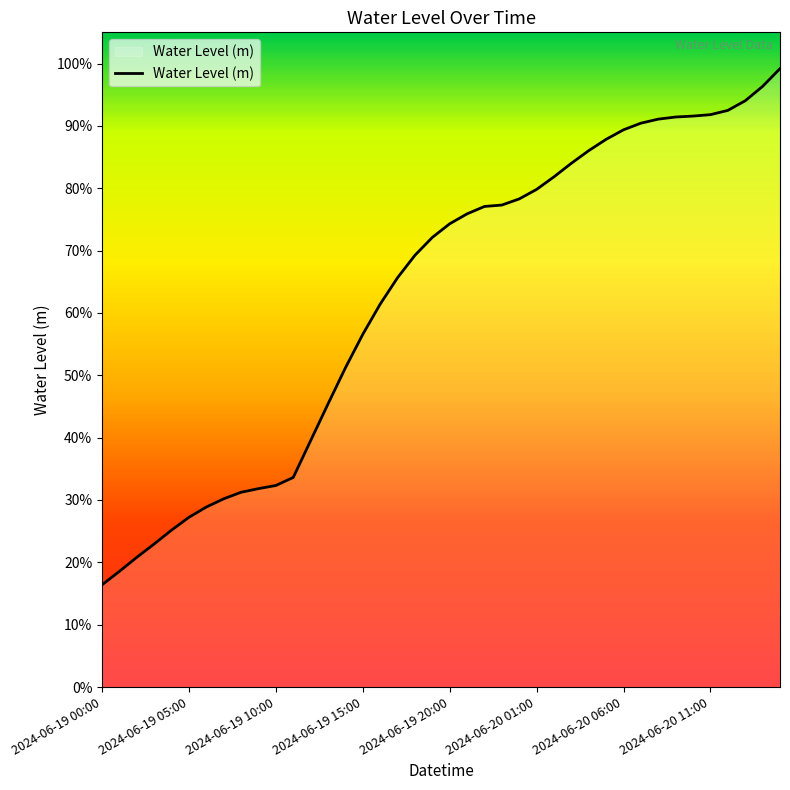

How many lines are shown in the chart?

1